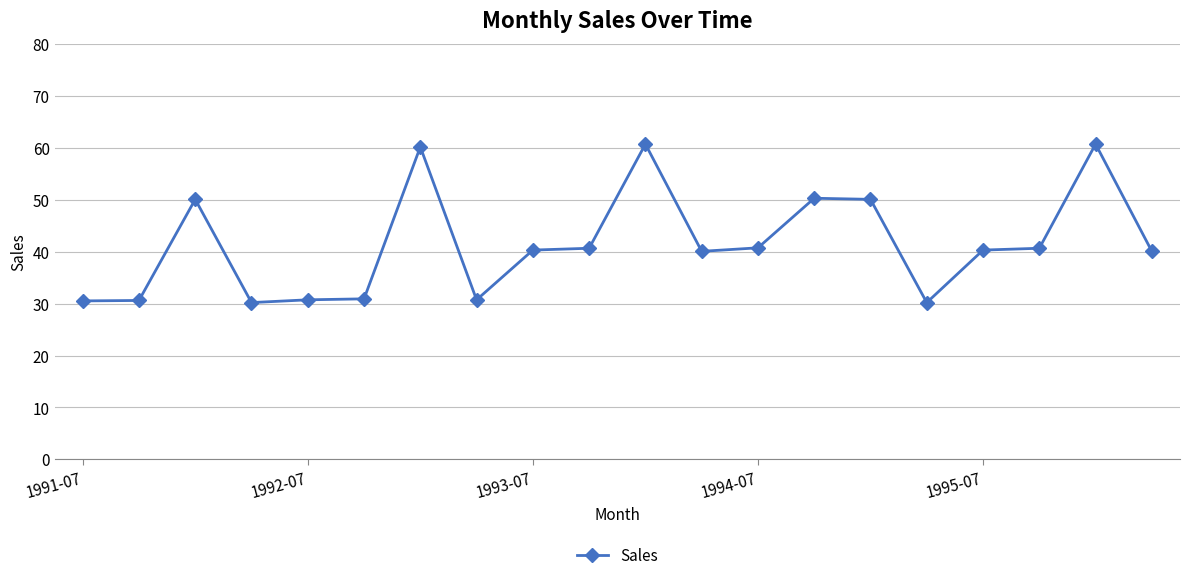

What is the minimum value shown in the chart?

30.2